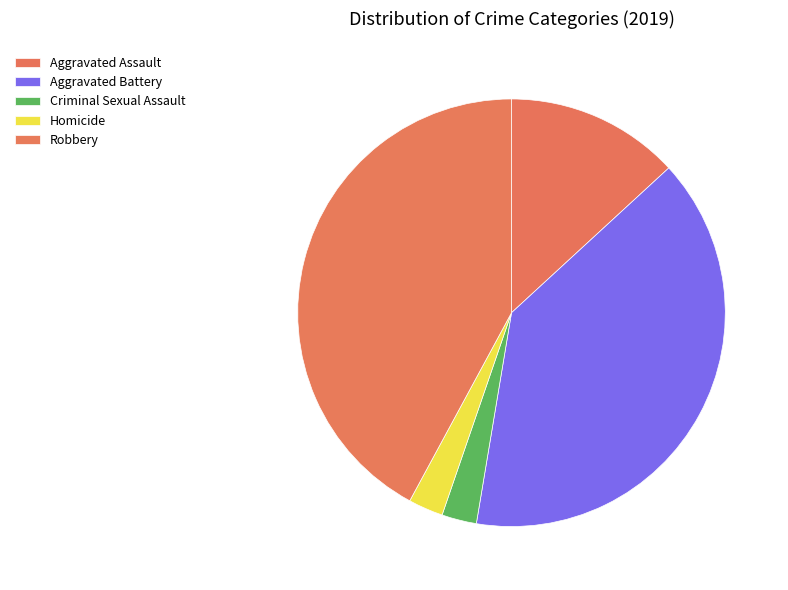

Is it true that Aggravated Assault is 28% of the pie?

False